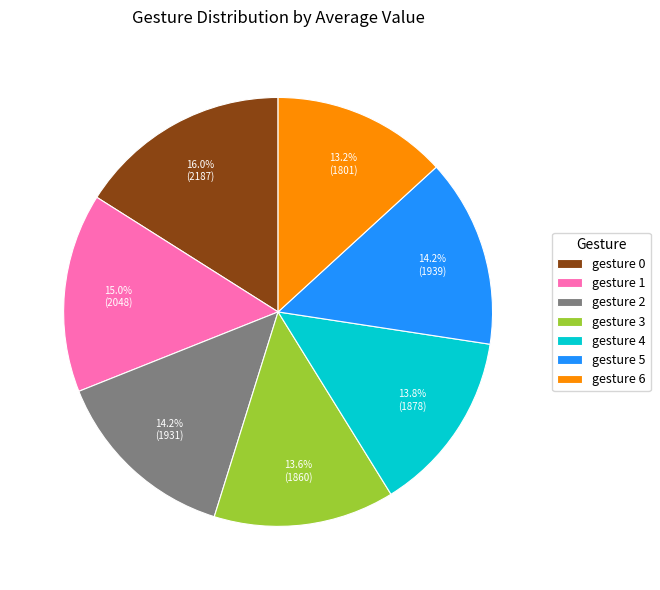

How many slices are in this pie chart?

7